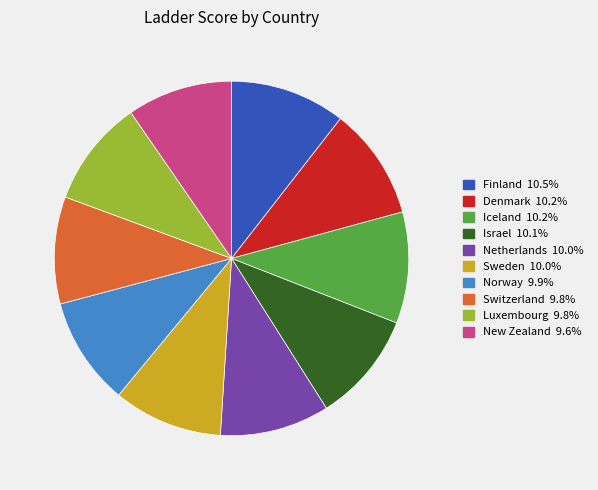

Approximately how many times larger is the value at New Zealand compared to Netherlands?

1.0